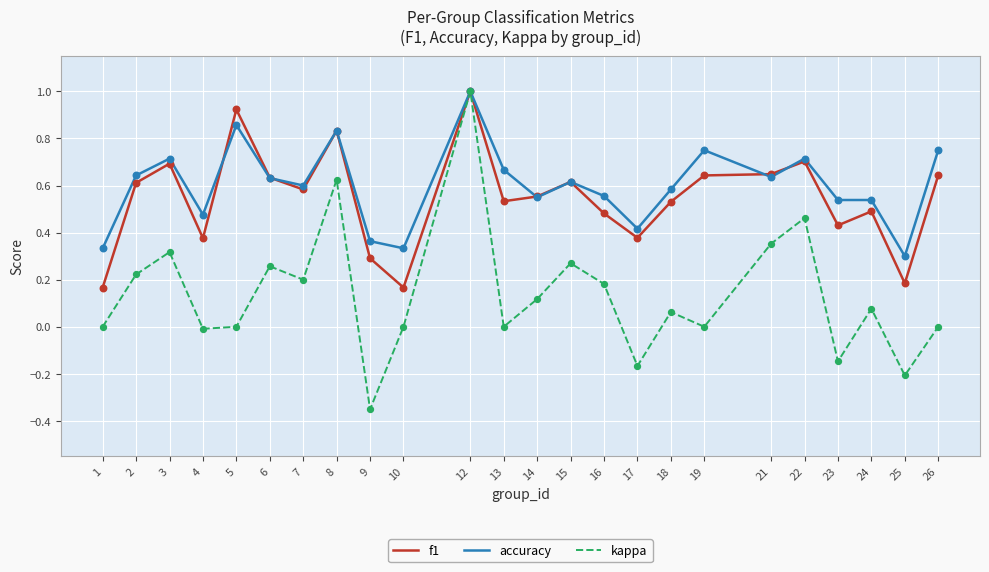

At how many categories does at least one series exceed 0?

24